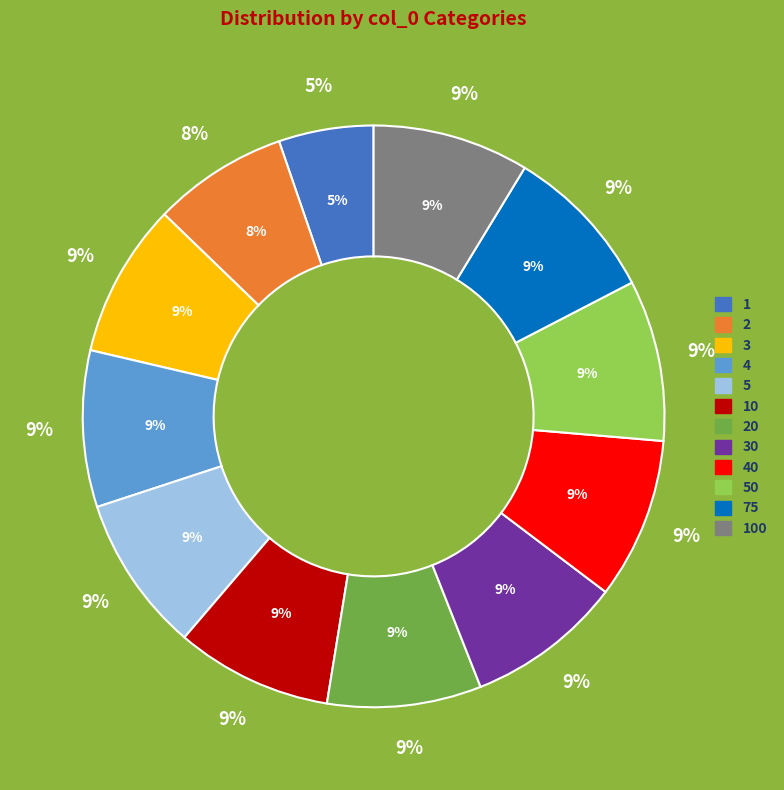

Rank the categories by value from highest to lowest.

40, 50, 4, 5, 10, 30, 75, 100, 3, 20, 2, 1